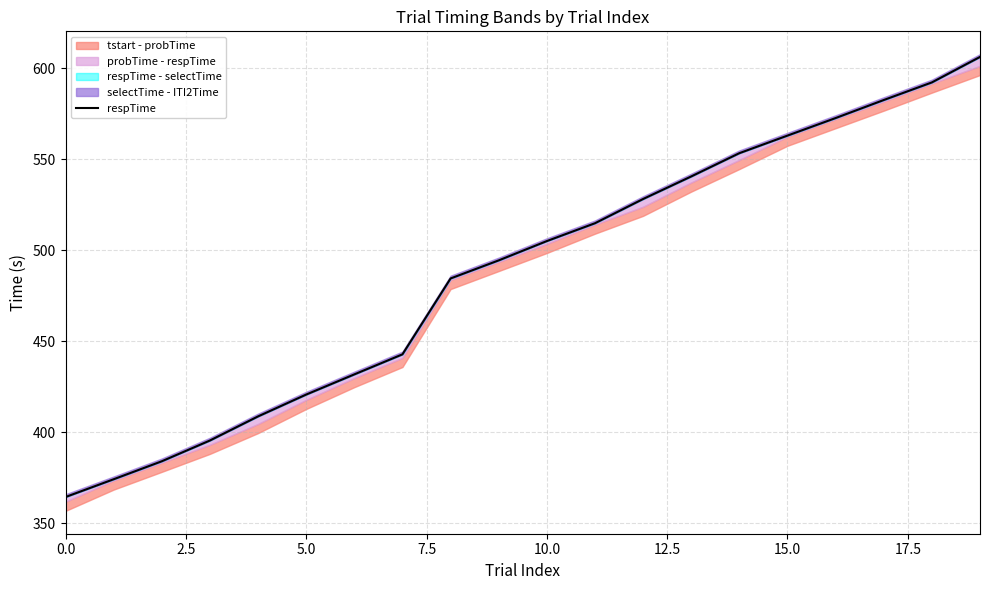

What is the greatest value displayed?

606.3